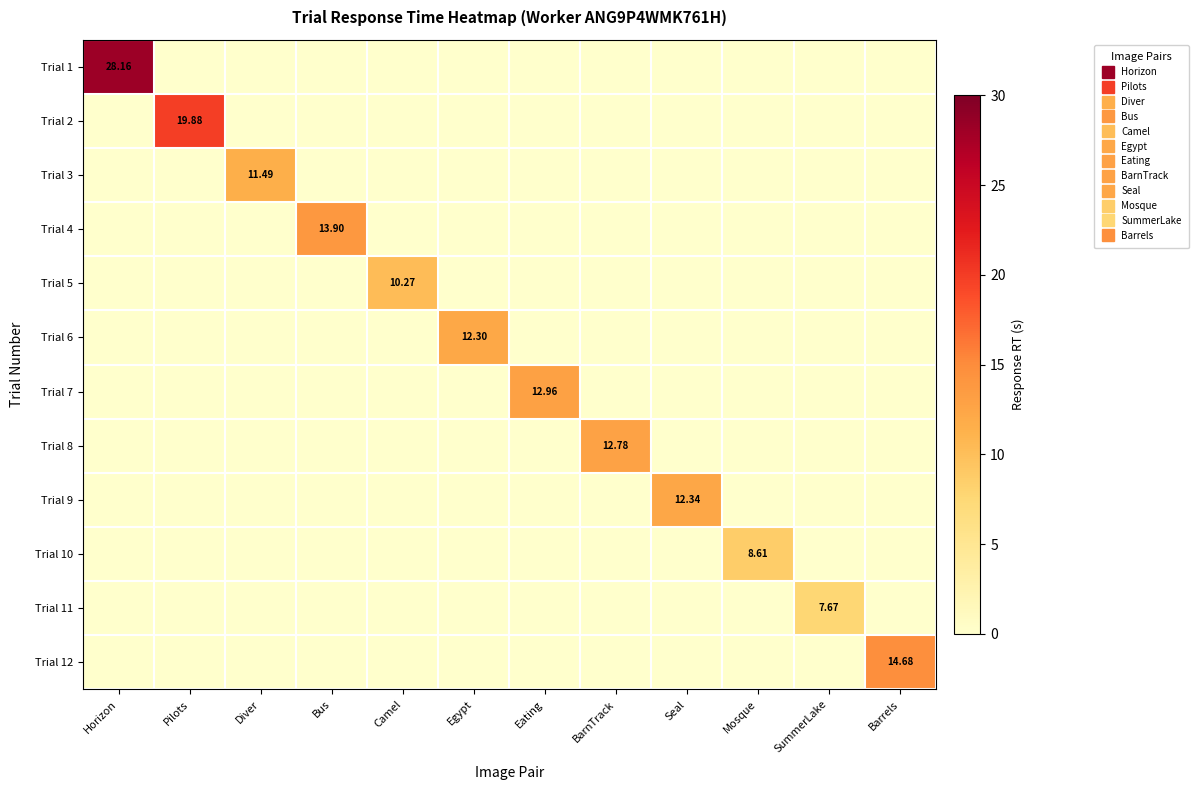

Is it true that Trial 6 equals 0.0 at Diver?

True